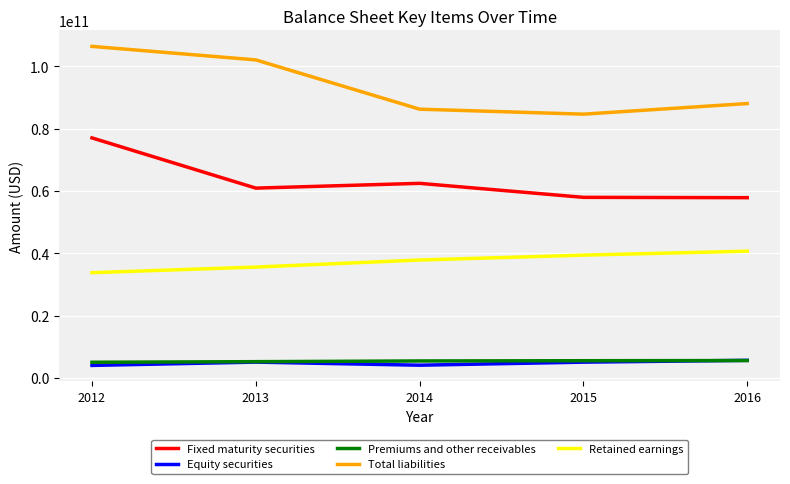

The Retained earnings series shows 19937600736 at 2014. True or false?

False